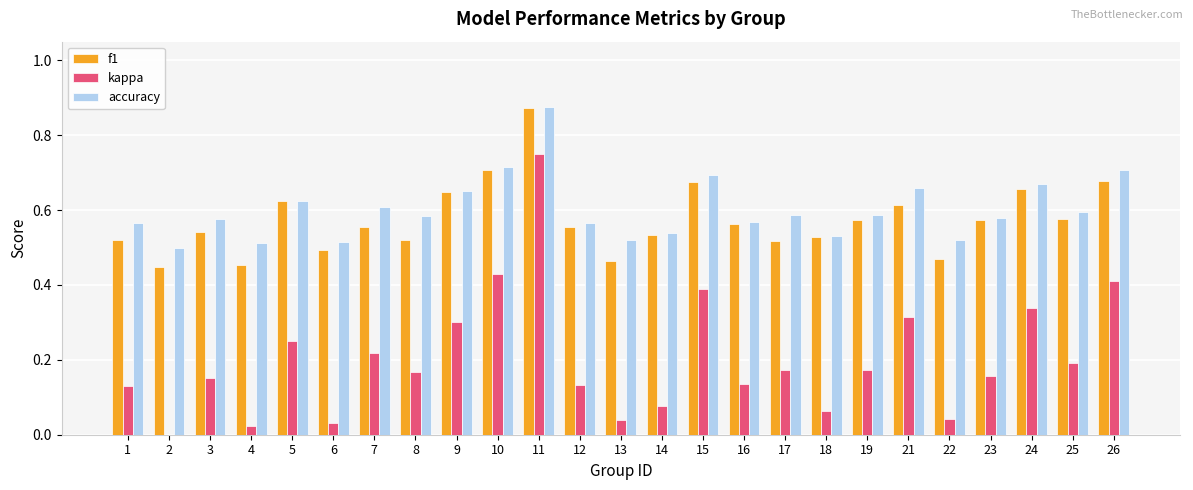

What are all the series names shown in the legend?

f1, kappa, accuracy